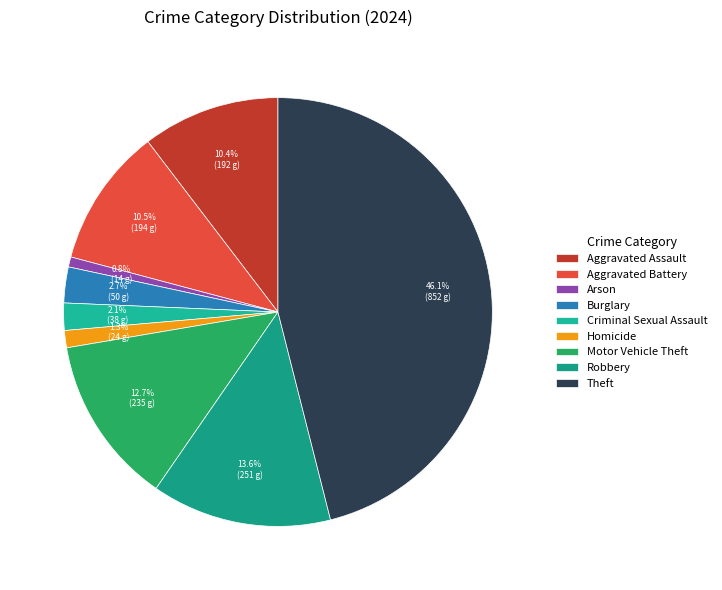

To the nearest percent, what is the difference between the largest and smallest slice percentages?

45%